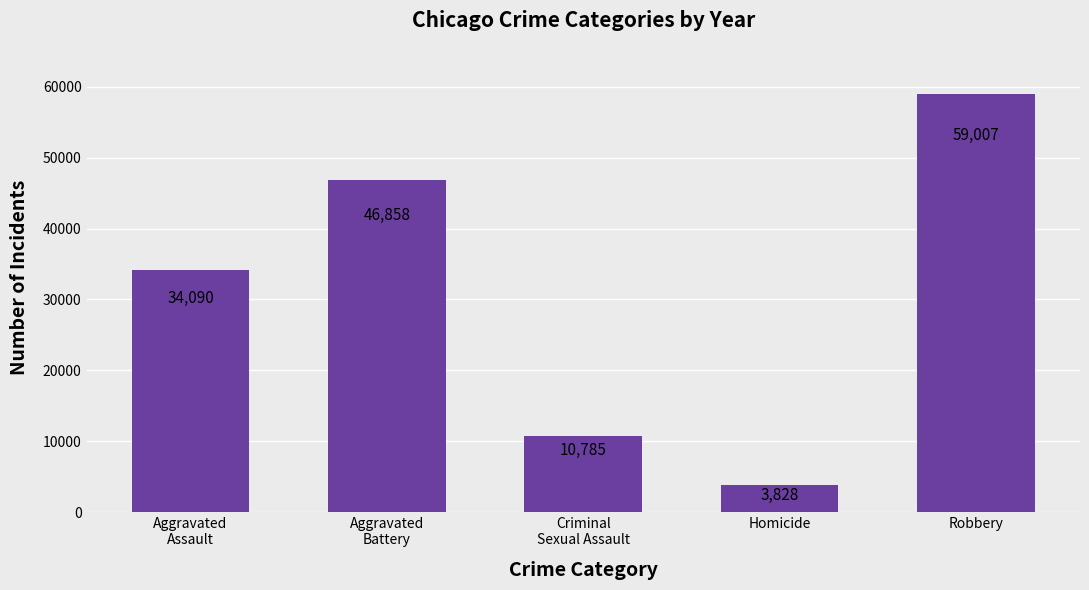

What is the difference between the maximum and minimum values?

55179